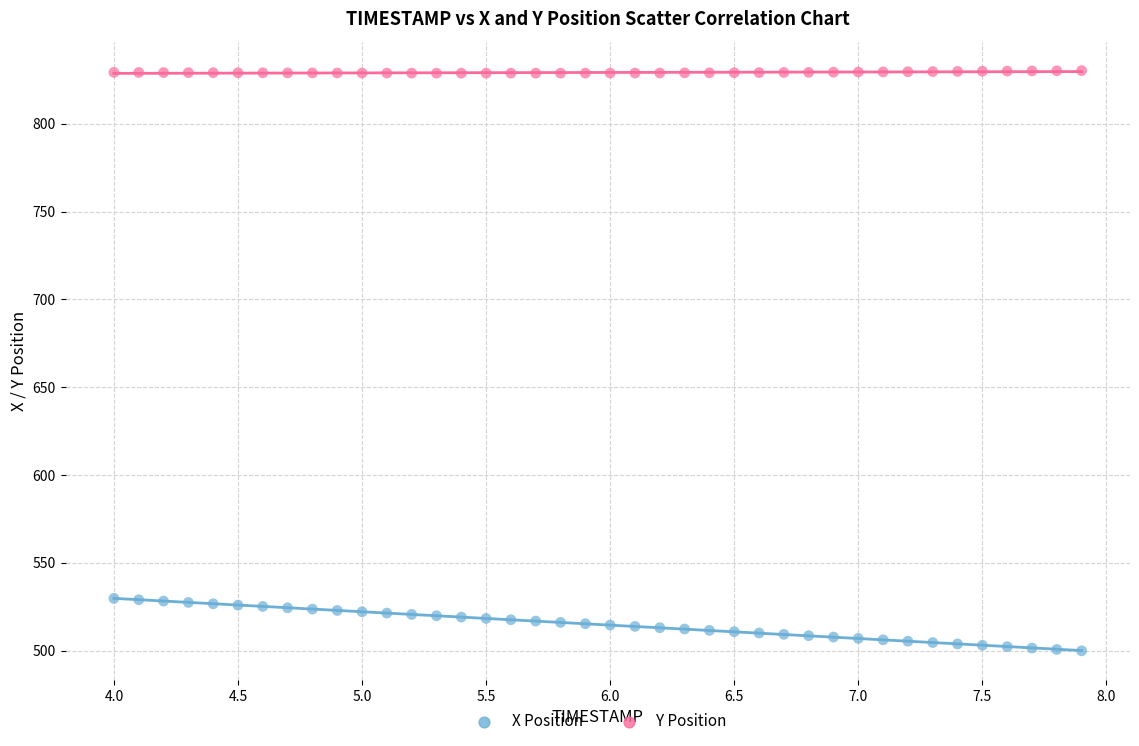

What are all the series names shown in the legend?

X Position, Y Position